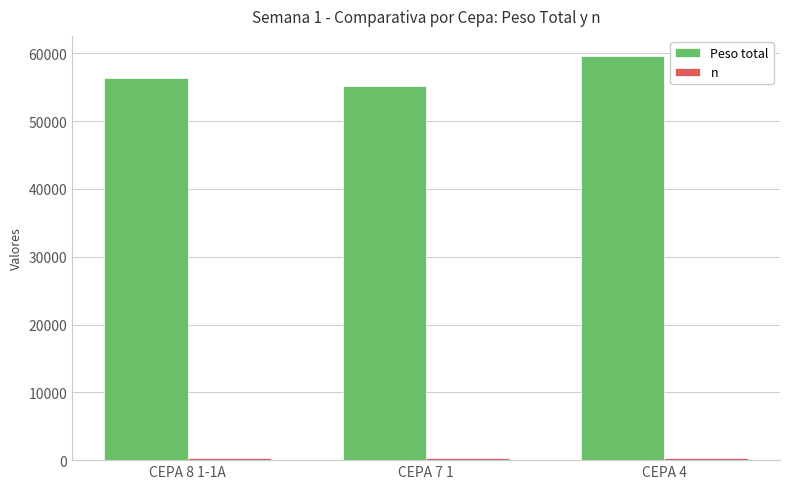

Which series has the largest total across all categories?

Peso total